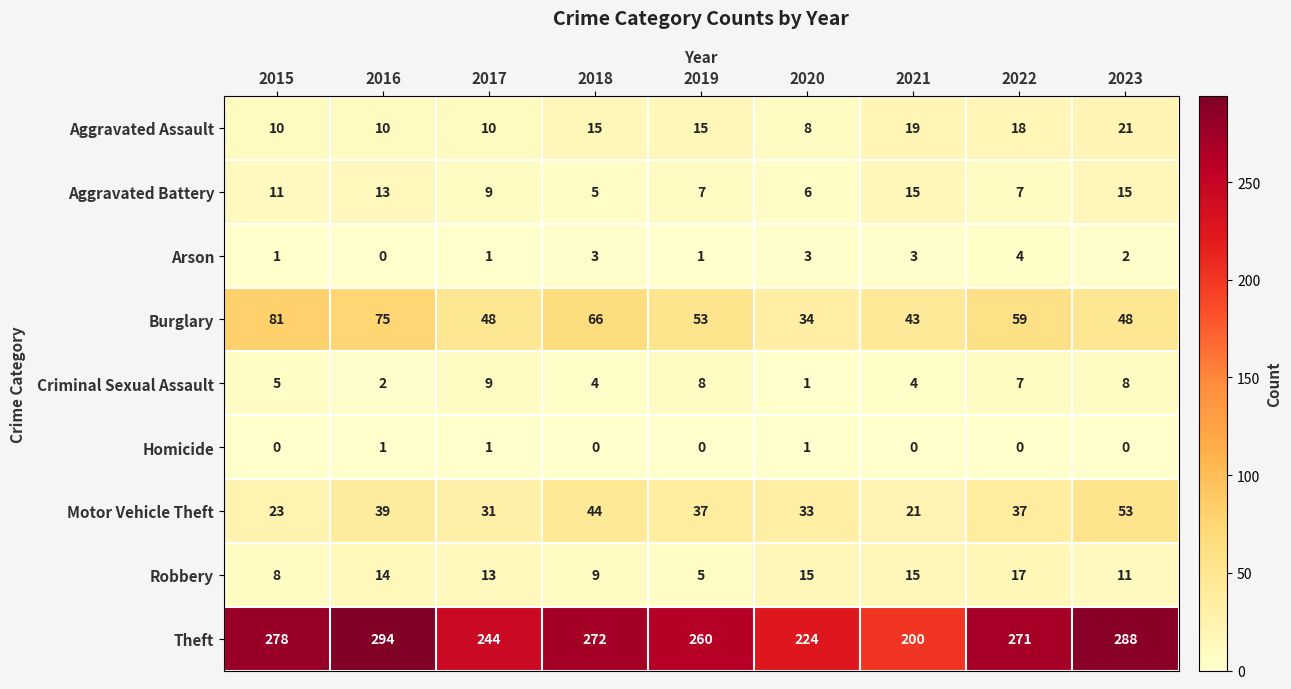

What is the total value across all series at 2021?

320